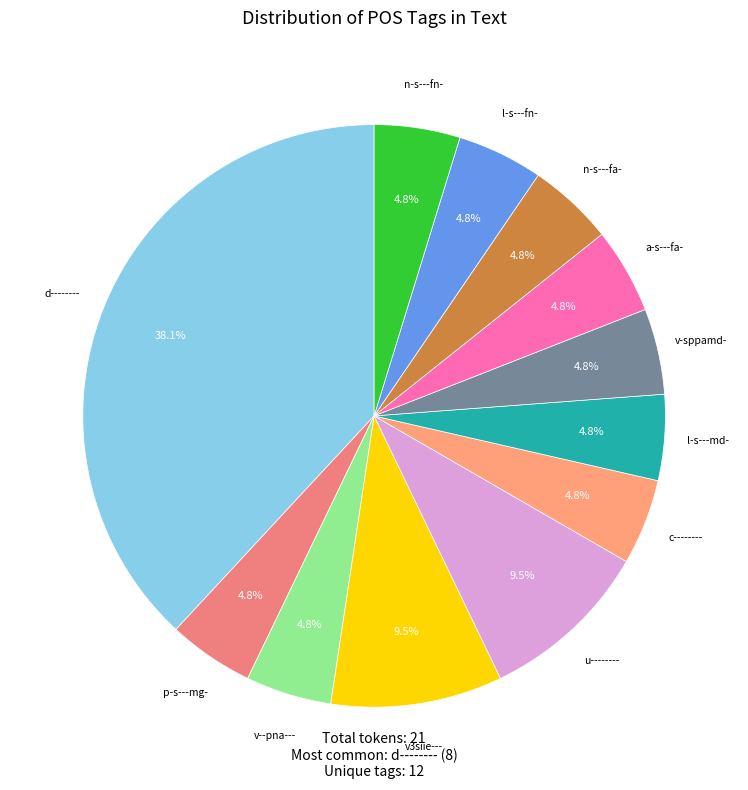

How many segments does this pie chart have?

12